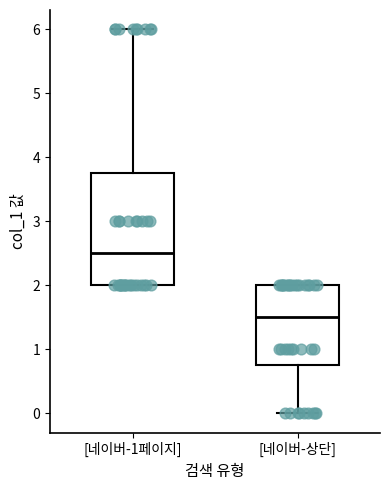

Comparing the boxes themselves (not the whiskers), which one is the tallest?

[네이버-1페이지]